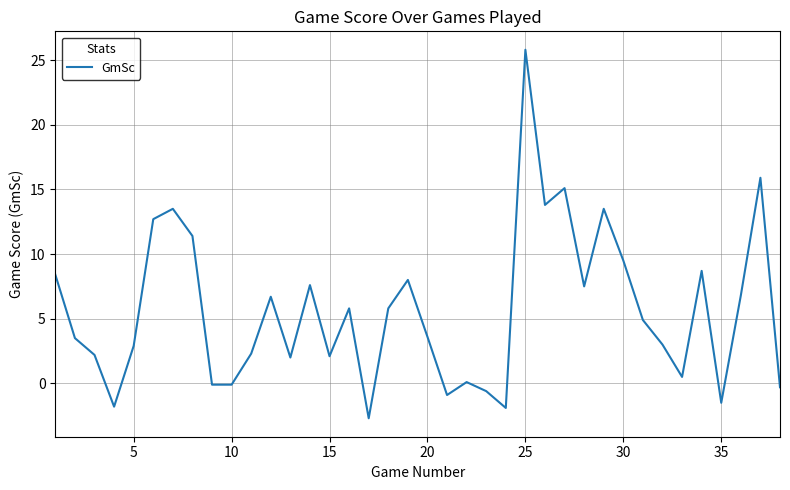

What is the maximum value shown in the chart?

25.8